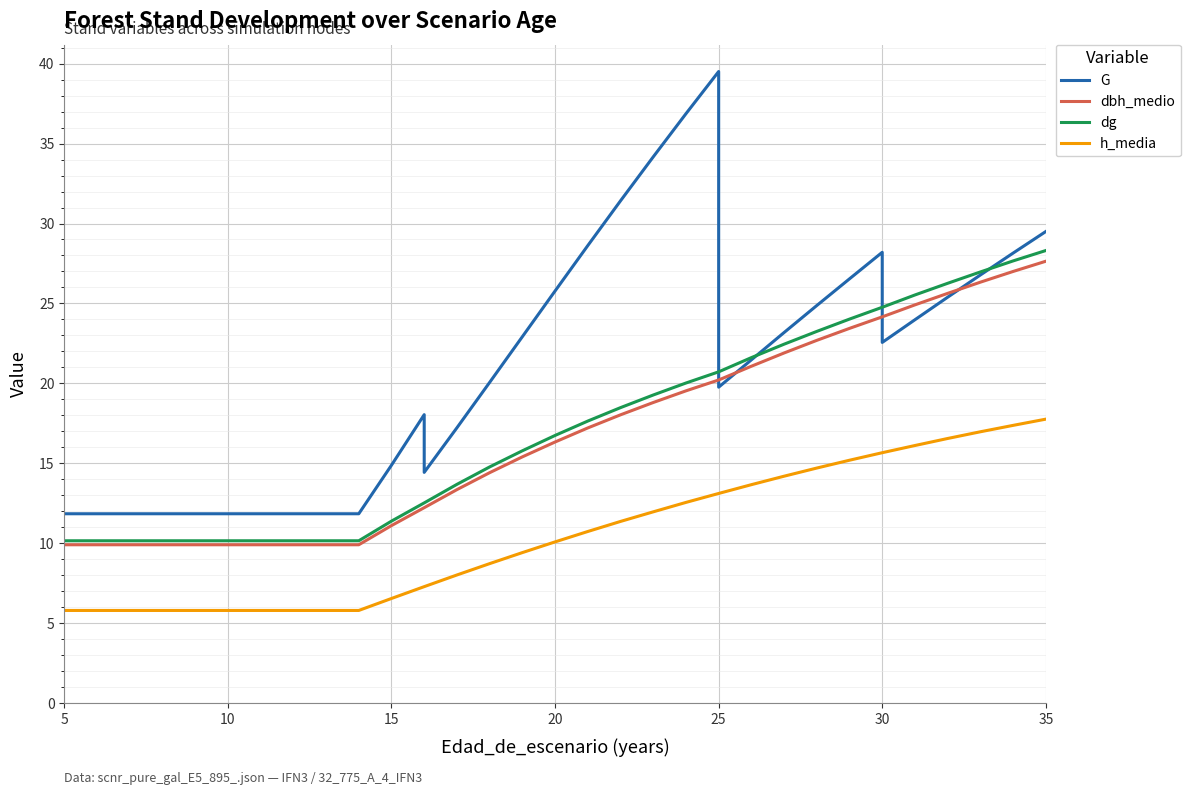

At 20, list the series in order from smallest to largest.

h_media, dbh_medio, dg, G